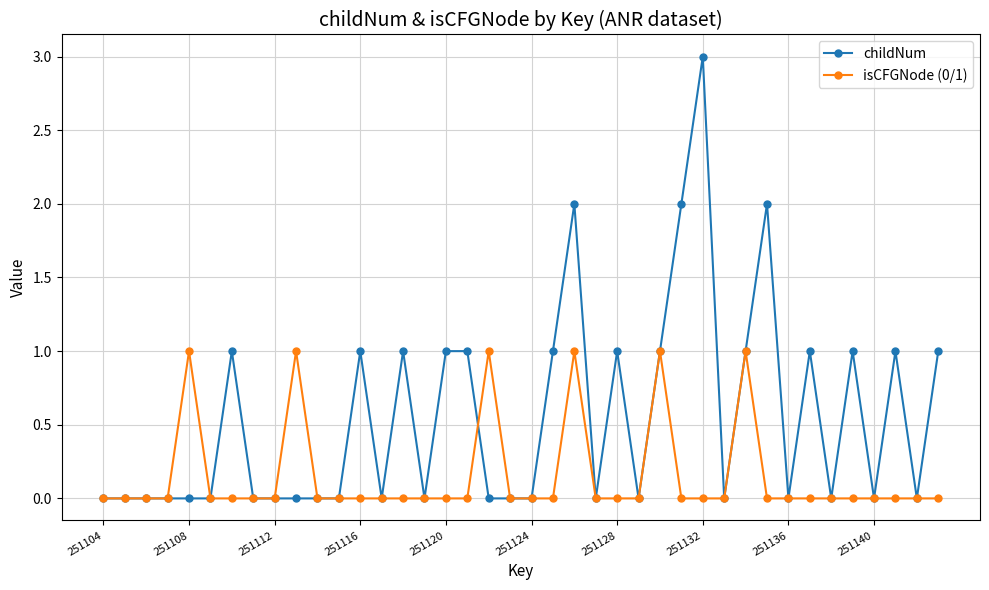

List the series in order of their overall mean, lowest first.

isCFGNode (0/1), childNum